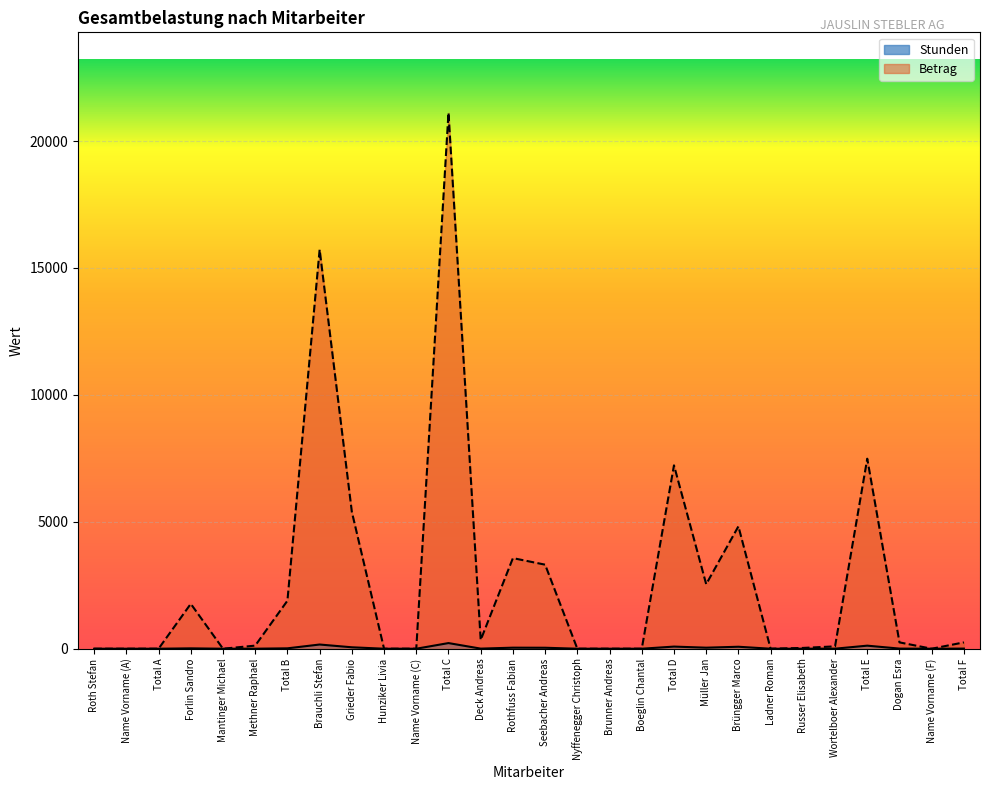

Reading left to right, list all the values displayed in this chart.

Stunden: Roth Stefan=0.0	Name Vorname (A)=0.0	Total A=0.0	Forlin Sandro=14.5	Mantinger Michael=0.0	Methner Raphael=1.0	Total B=15.5	Brauchli Stefan=165.5	Grieder Fabio=56.8	Hunziker Livia=0.0	Name Vorname (C)=0.0	Total C=222.2	Deck Andreas=4.0	Rothfuss Fabian=41.5	Seebacher Andreas=38.5	Nyffenegger Christoph=0.0	Brunner Andreas=0.0	Boeglin Chantal=0.0	Total D=84.0	Müller Jan=41.0	Brüngger Marco=77.8	Ladner Roman=0.0	Russer Elisabeth=0.5	Wortelboer Alexander=1.5	Total E=120.8	Dogan Esra=5.0	Name Vorname (F)=0.0	Total F=5.0
Betrag: Roth Stefan=0.0	Name Vorname (A)=0.0	Total A=0.0	Forlin Sandro=1769.0	Mantinger Michael=0.0	Methner Raphael=122.0	Total B=1891.0	Brauchli Stefan=15722.5	Grieder Fabio=5391.2	Hunziker Livia=0.0	Name Vorname (C)=0.0	Total C=21113.8	Deck Andreas=344.0	Rothfuss Fabian=3569.0	Seebacher Andreas=3311.0	Nyffenegger Christoph=0.0	Brunner Andreas=0.0	Boeglin Chantal=0.0	Total D=7224.0	Müller Jan=2542.0	Brüngger Marco=4820.5	Ladner Roman=0.0	Russer Elisabeth=31.0	Wortelboer Alexander=93.0	Total E=7486.5	Dogan Esra=250.0	Name Vorname (F)=0.0	Total F=250.0